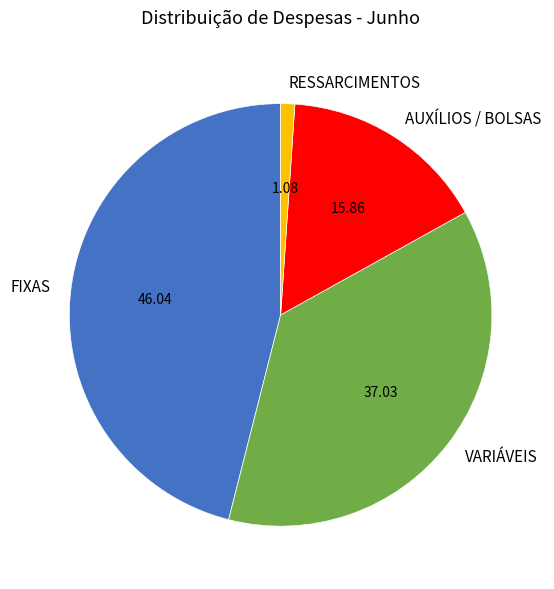

Rank the categories by value from lowest to highest.

RESSARCIMENTOS, AUXÍLIOS / BOLSAS, VARIÁVEIS, FIXAS